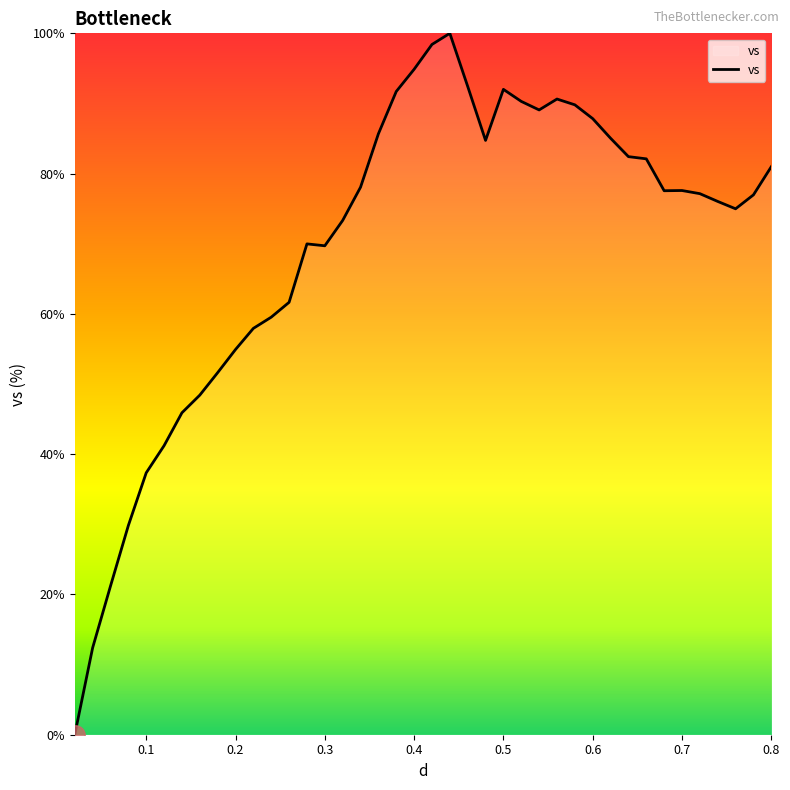

What is the greatest value displayed?

100.0